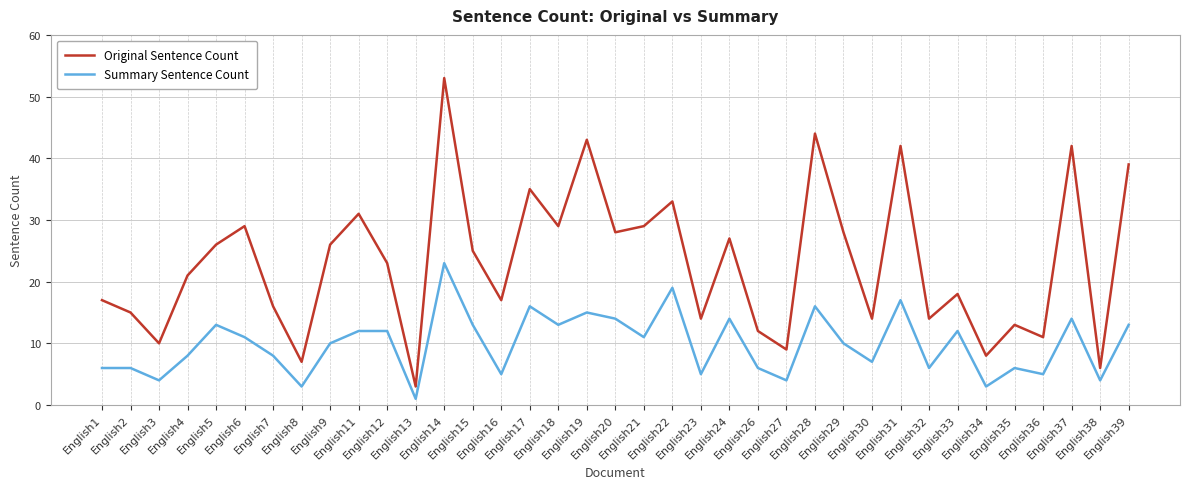

At which category is the sum across all series the highest?

English14